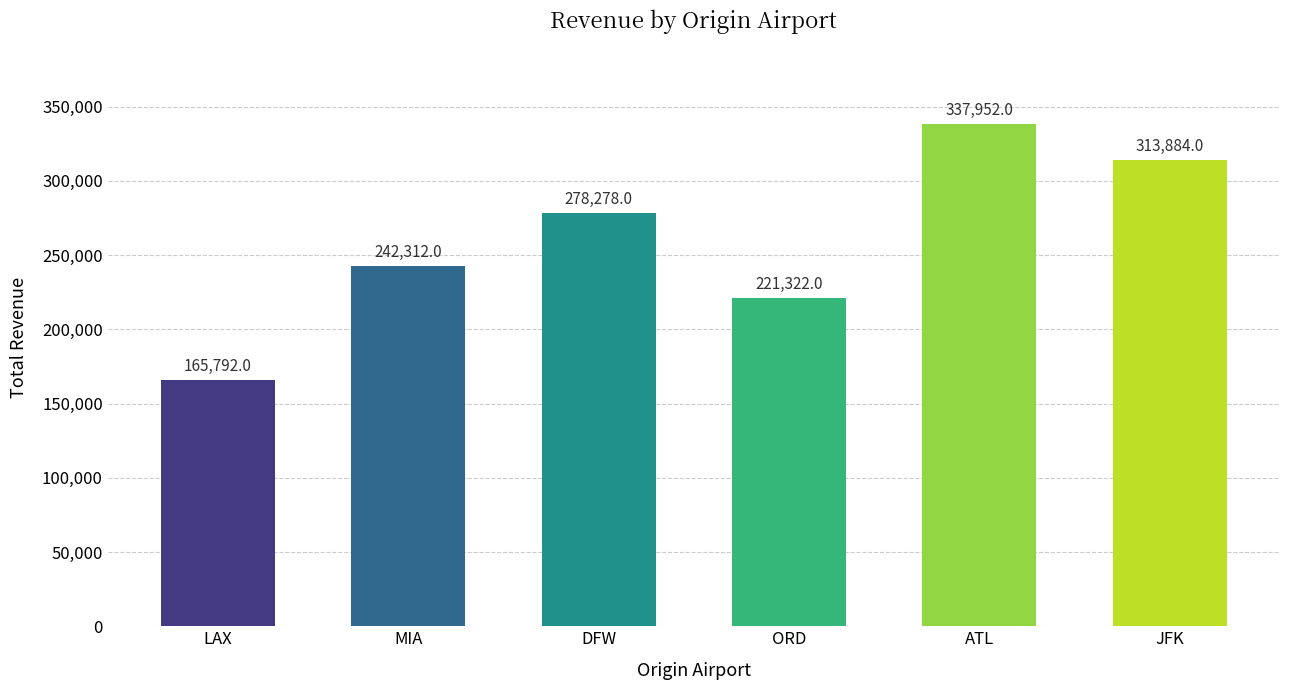

How many values are between 221322 and 313884?

4